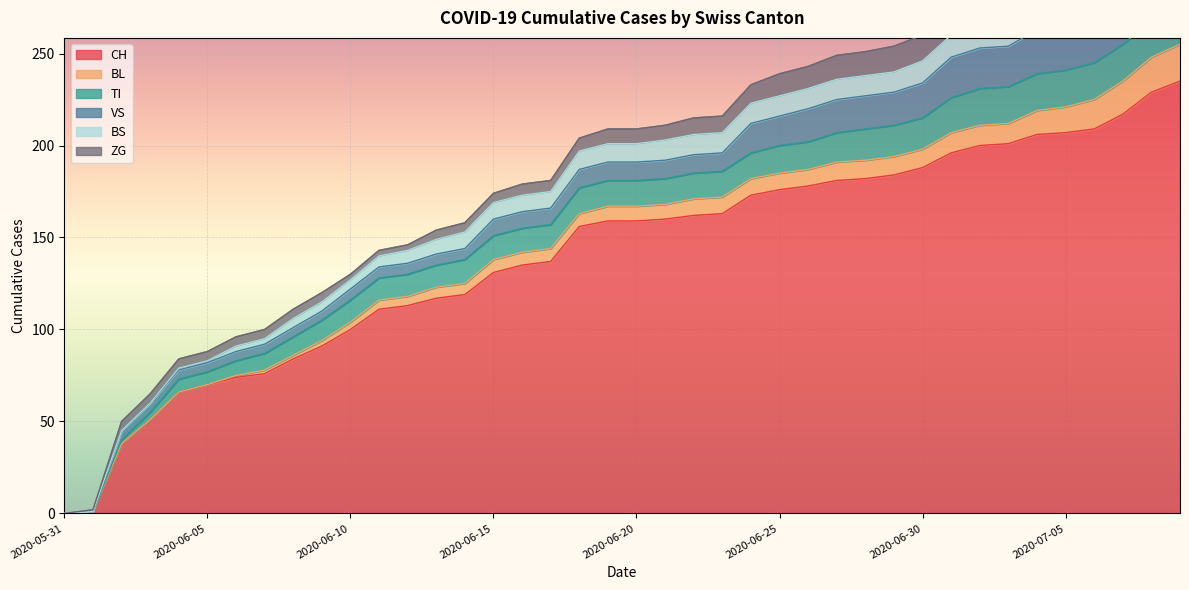

The TI series shows 4 at 2020-06-03. True or false?

True